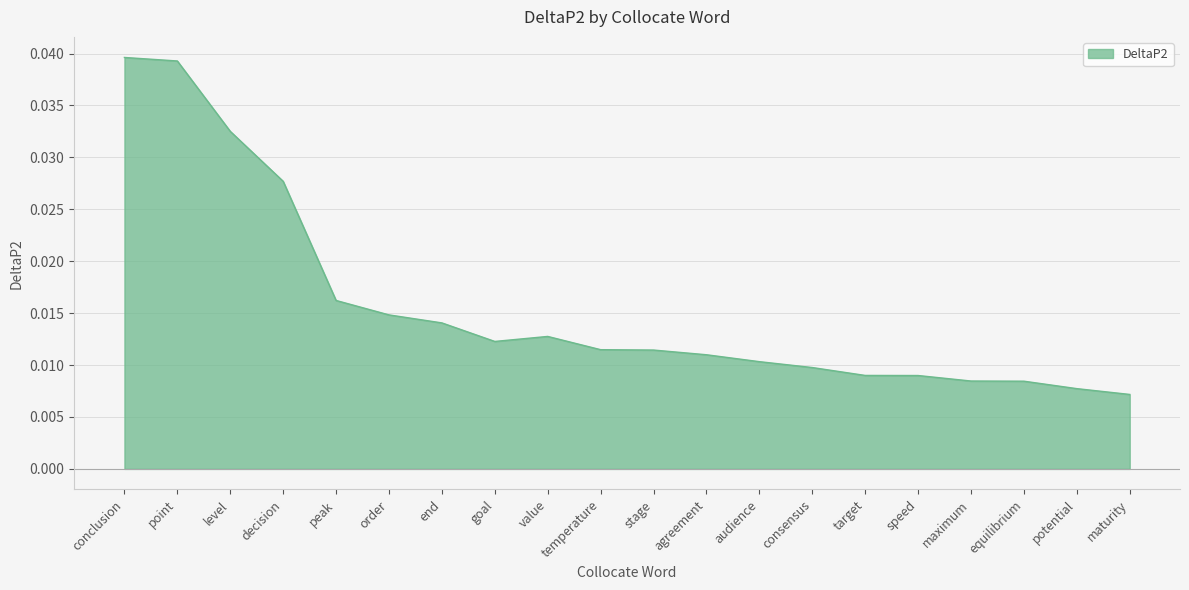

Between peak and temperature, which is larger?

peak